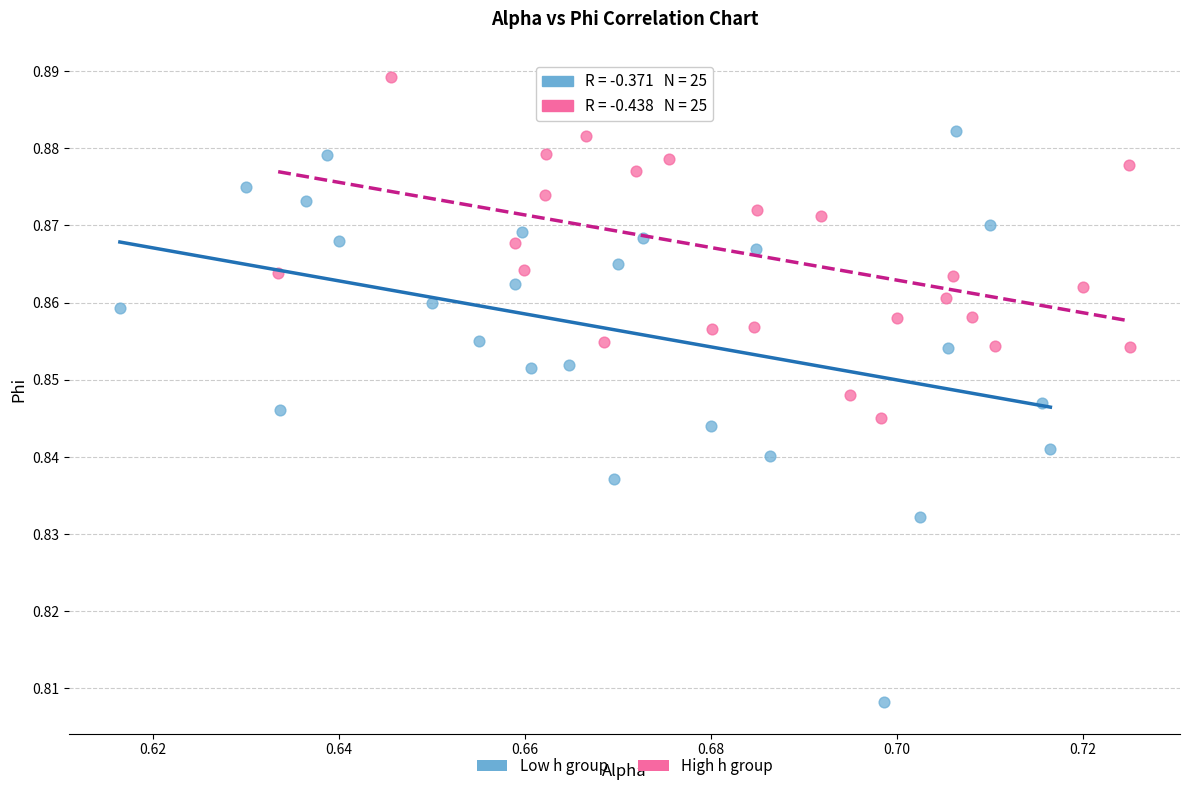

Which series has the largest Y range (max minus min)?

Low h group